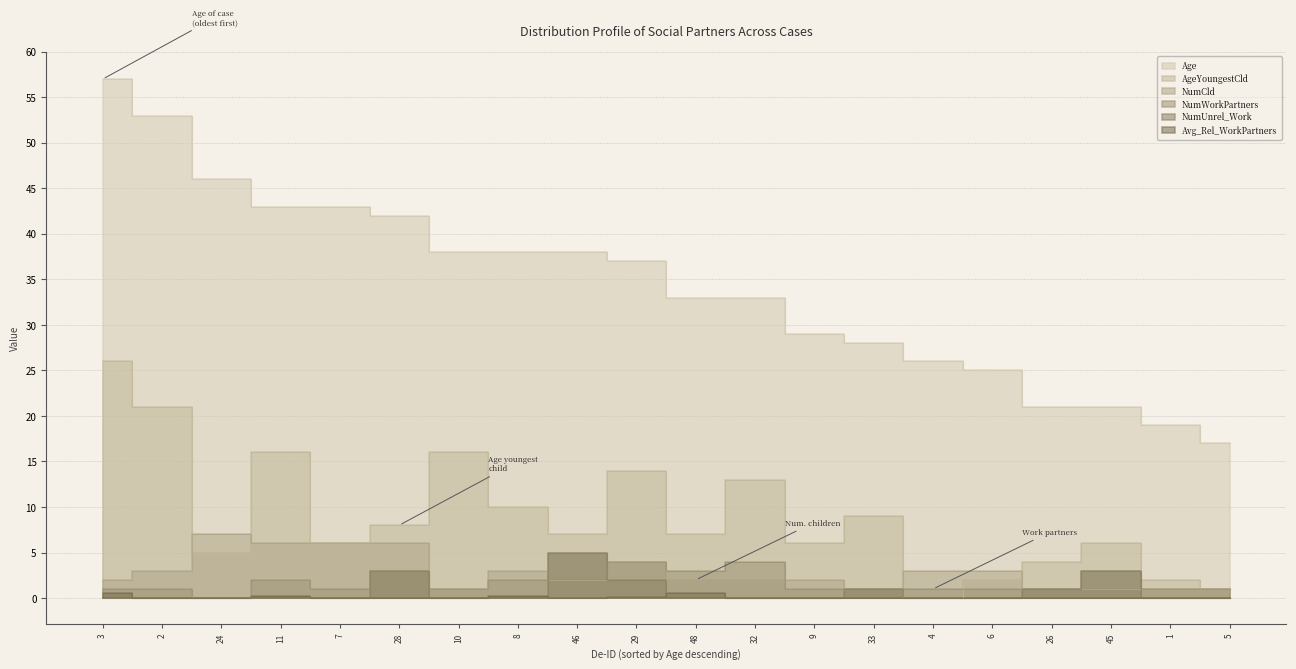

At how many categories does at least one series exceed 26?

14